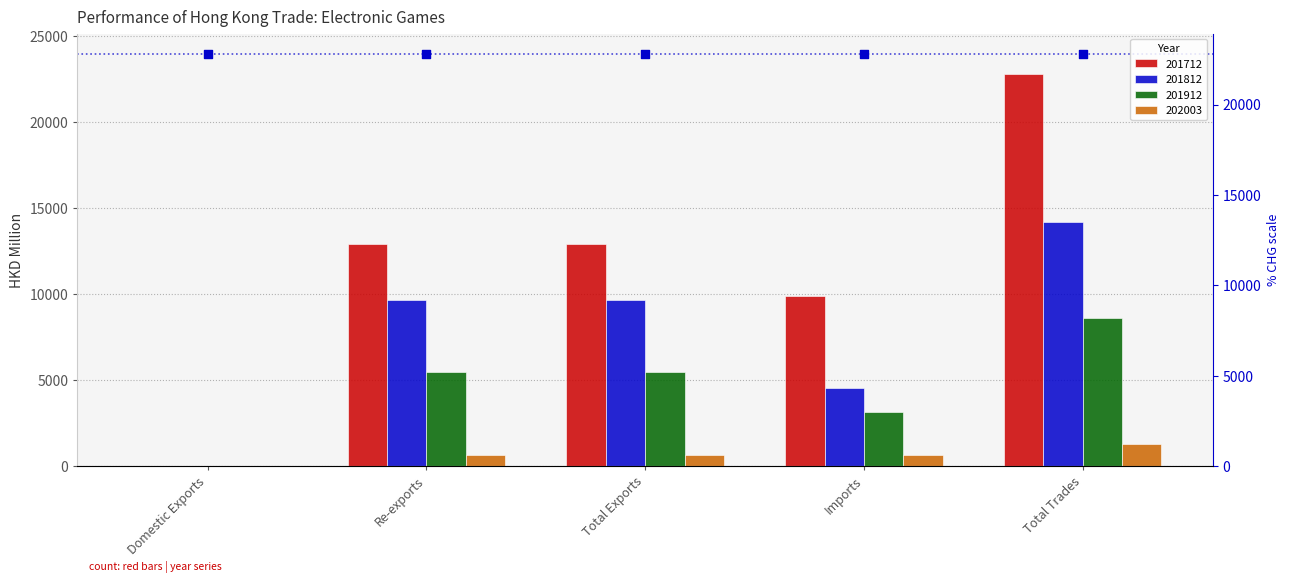

What are all the series names shown in the legend?

201712, 201812, 201912, 202003